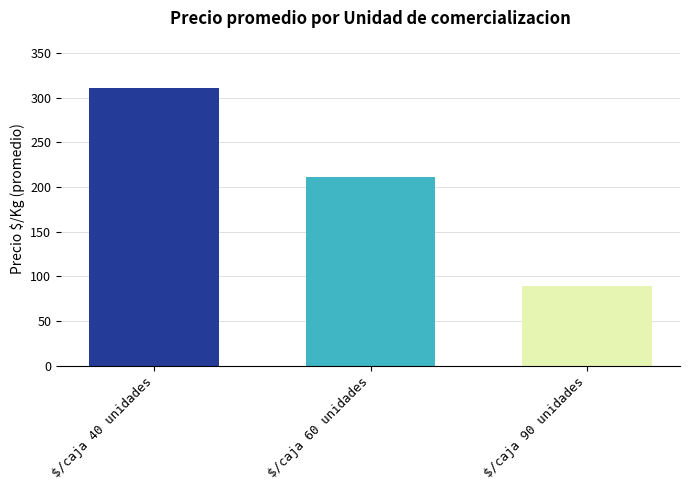

At which label is the value closest to 200?

$/caja 60 unidades